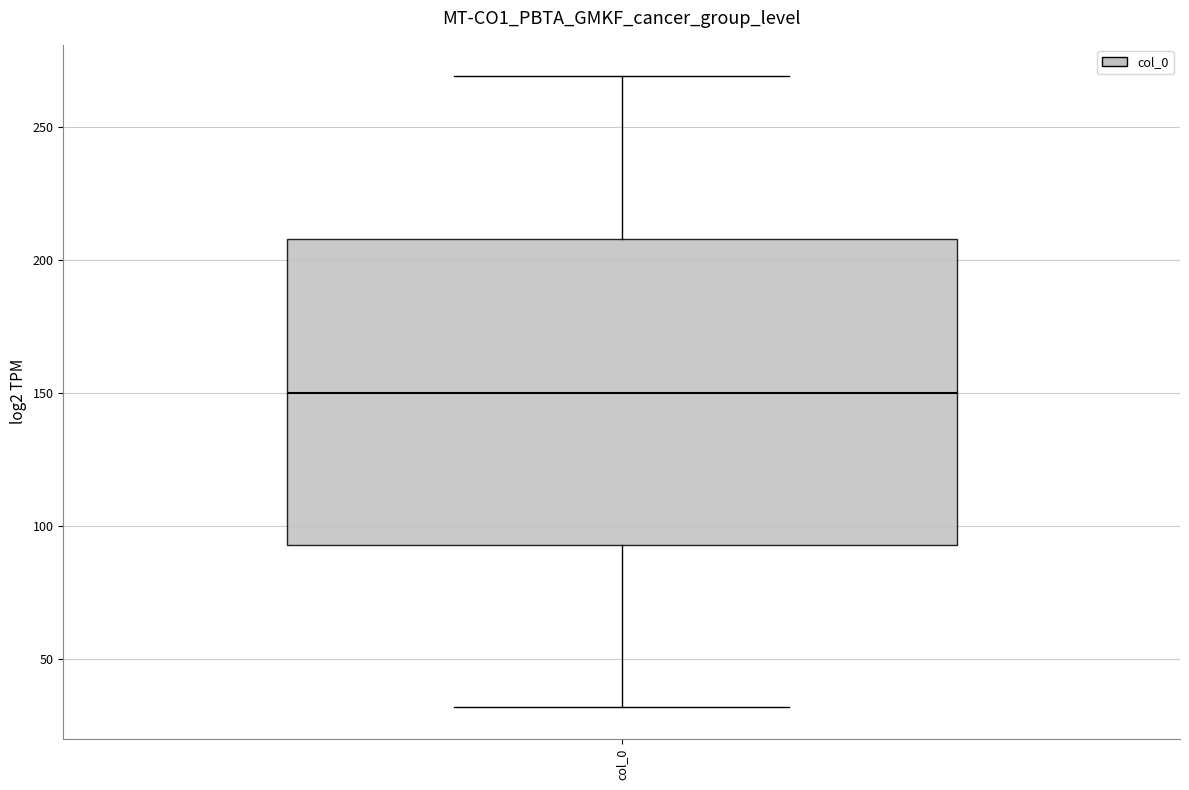

Where does the median line of the box for col_0 sit on the y-axis? The values are not printed on the chart, so give them approximately, as read against the axis.

150